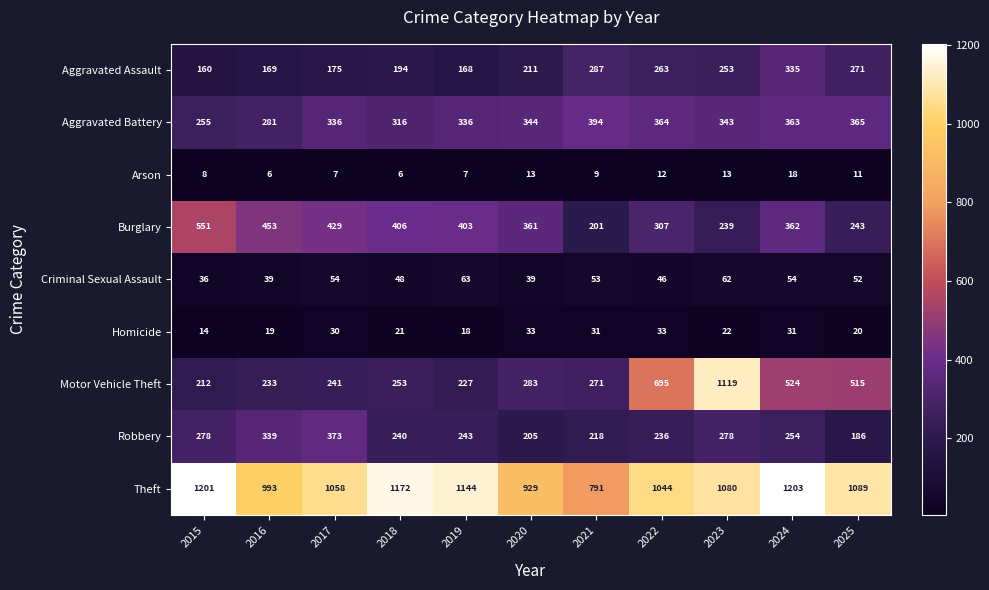

Is it true that Motor Vehicle Theft equals 271 at 2021?

True